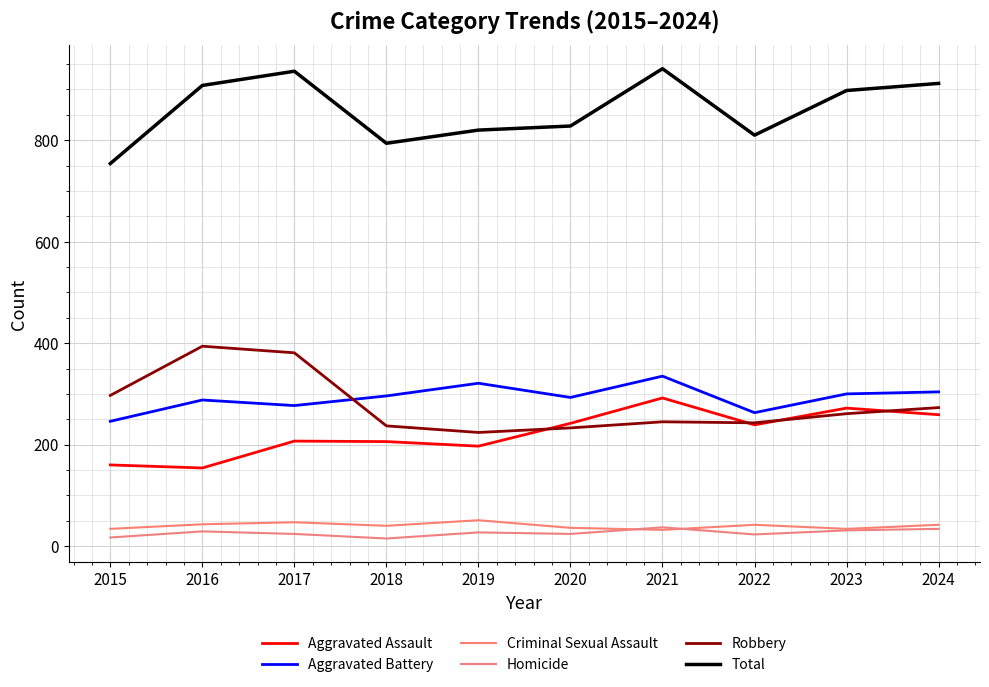

What is the value of the Aggravated Assault point at the 5th from the left?

197